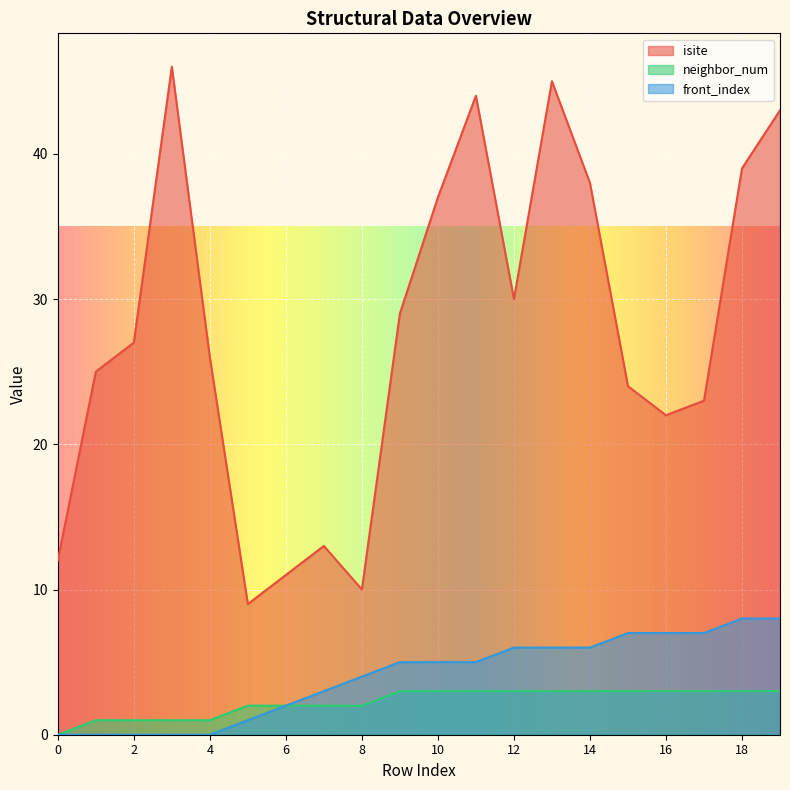

True or false: neighbor_num and isite cross at least once.

False